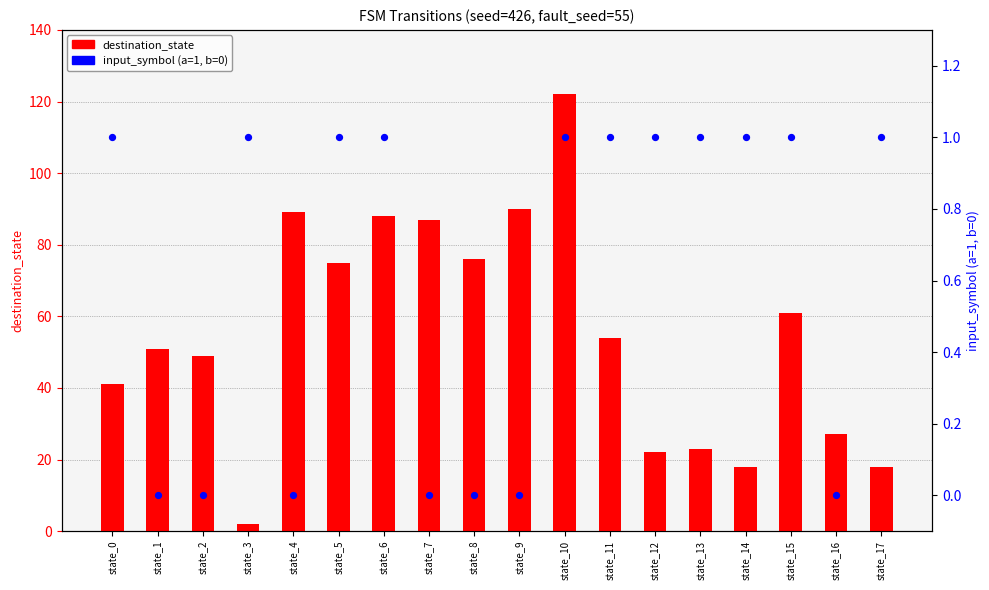

Which series has the largest total across all categories?

destination_state